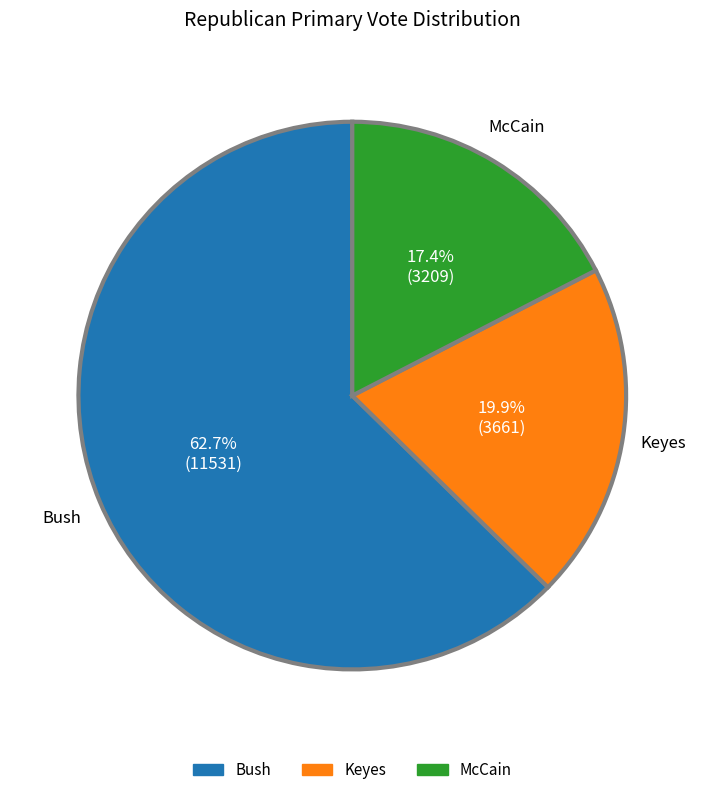

What is the ratio of the value at McCain to the value at Bush?

0.3